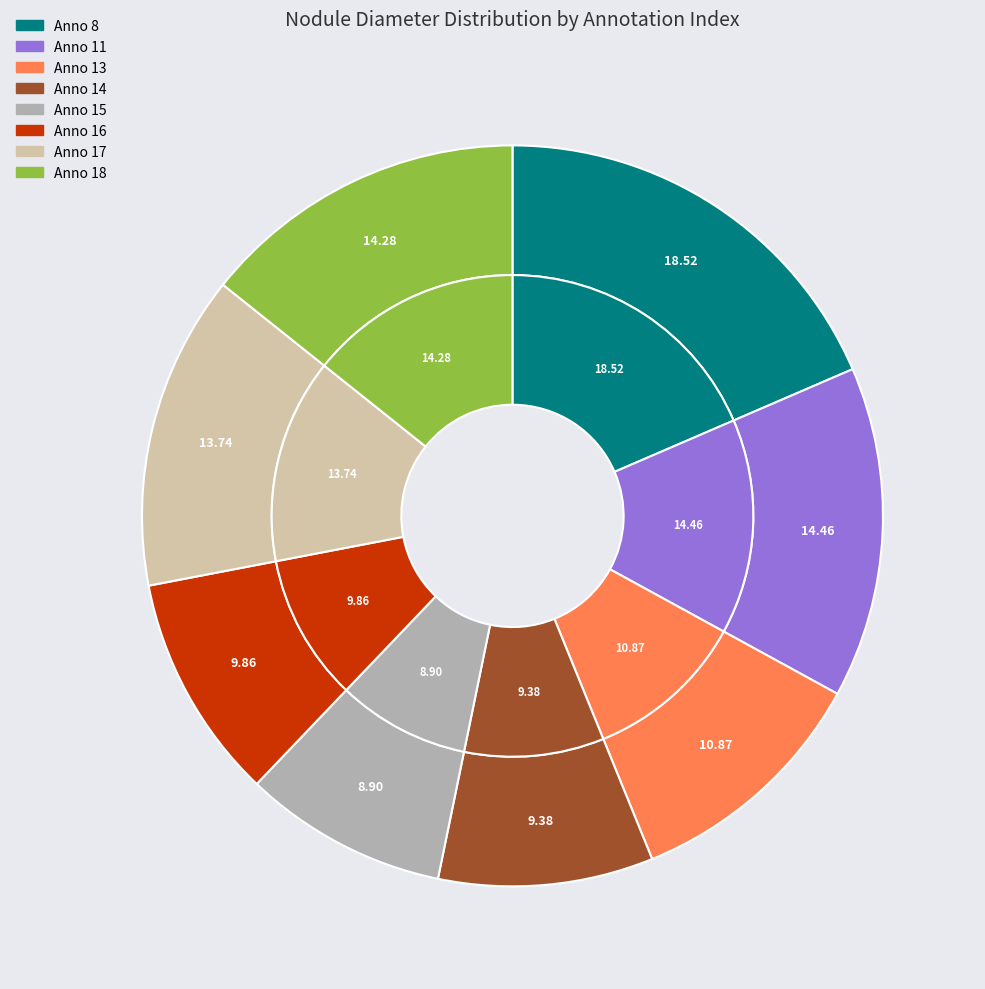

Which slice is the largest?

8